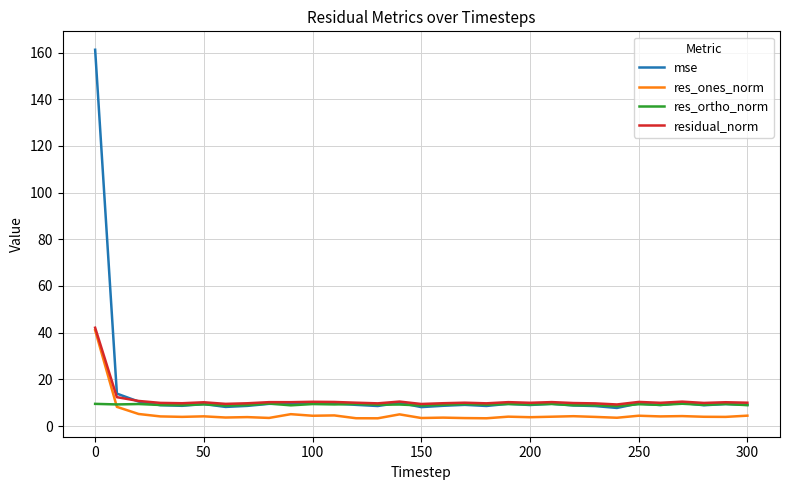

What is the minimum value for mse?

7.7